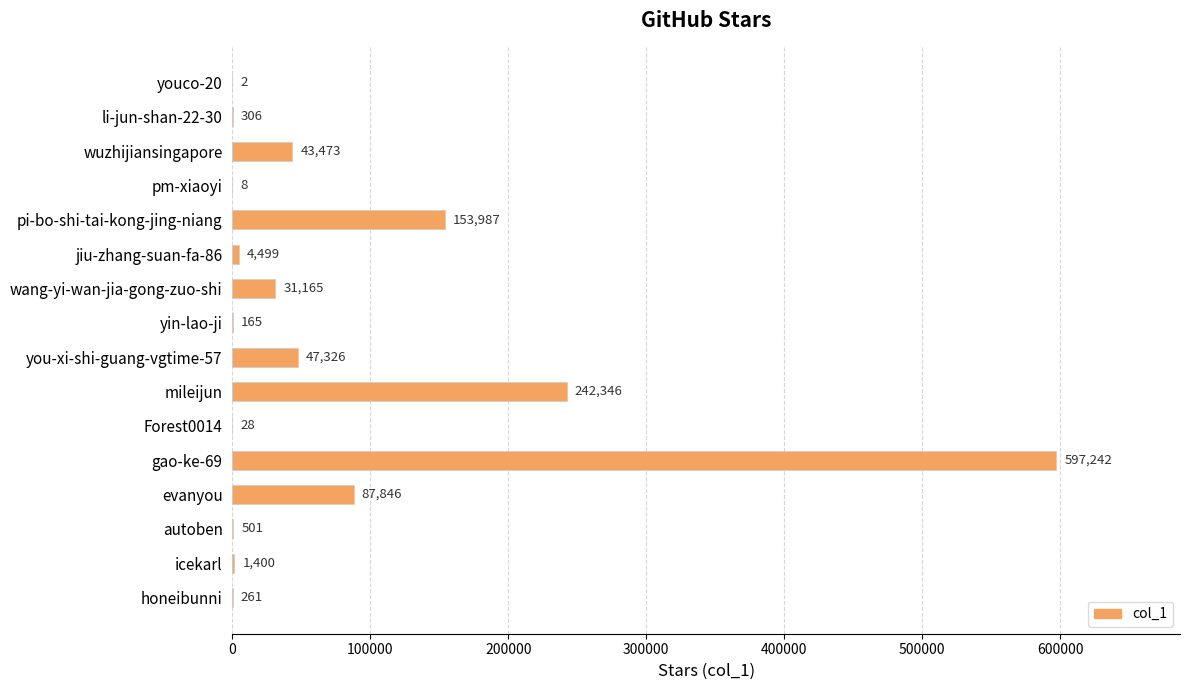

What value does the data have at you-xi-shi-guang-vgtime-57, to the nearest 10?

47330